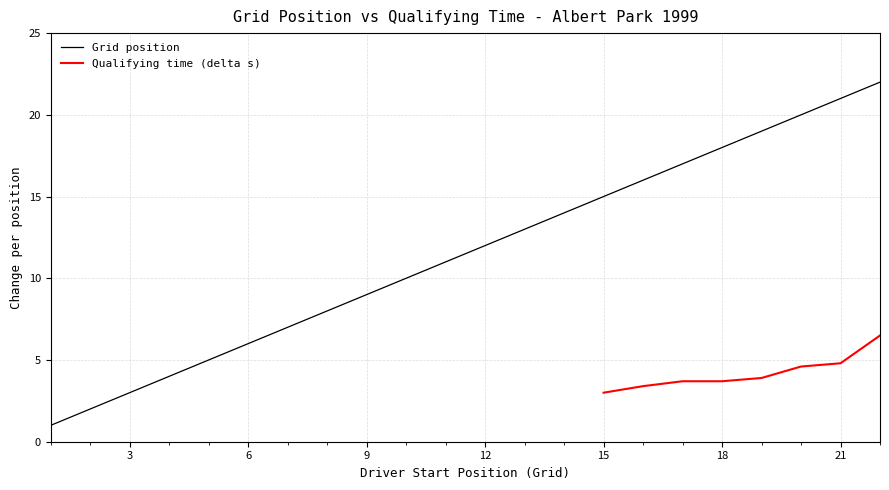

Is this an area chart (filled region under the line)?

No